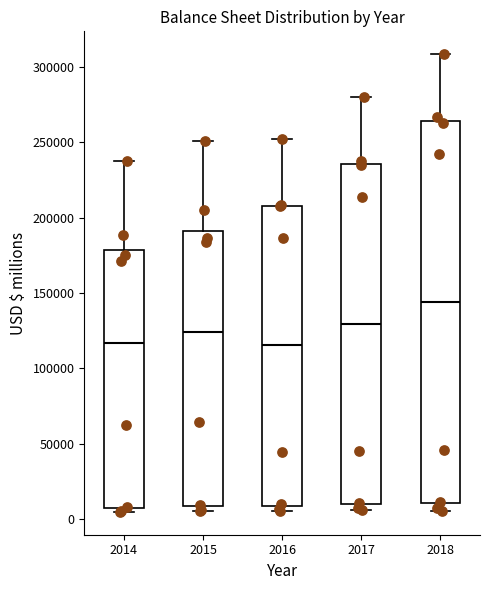

Reading left to right, transcribe this box plot: for each box, give where its median line is, the range the box spans, and where its two whiskers end, as read against the y-axis. The values are not printed on the chart, so give them approximately, as read against the axis.

2014: median 115000, box 5000 to 180000, whiskers 5000 (just below the box's lower edge) to 240000
2015: median 125000, box 10000 to 190000, whiskers 5000 to 250000
2016: median 115000, box 10000 to 210000, whiskers 5000 to 250000
2017: median 130000, box 10000 to 235000, whiskers 5000 to 280000
2018: median 145000, box 10000 to 265000, whiskers 5000 to 310000